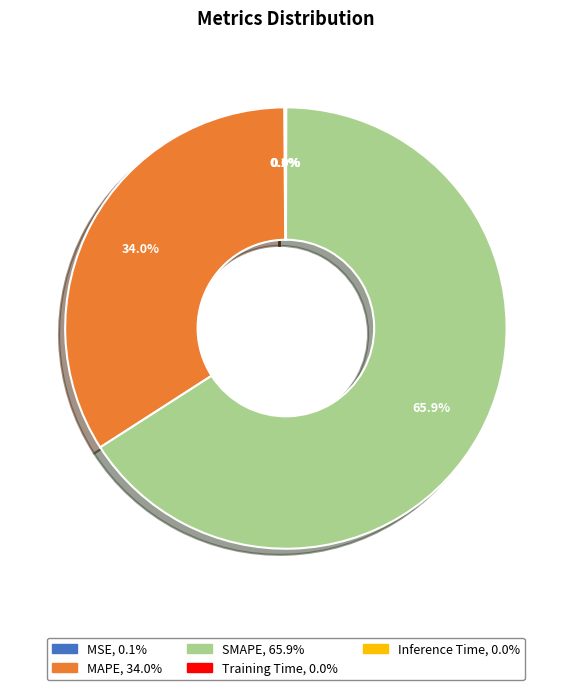

How much of the chart is everything except SMAPE?

34.1%